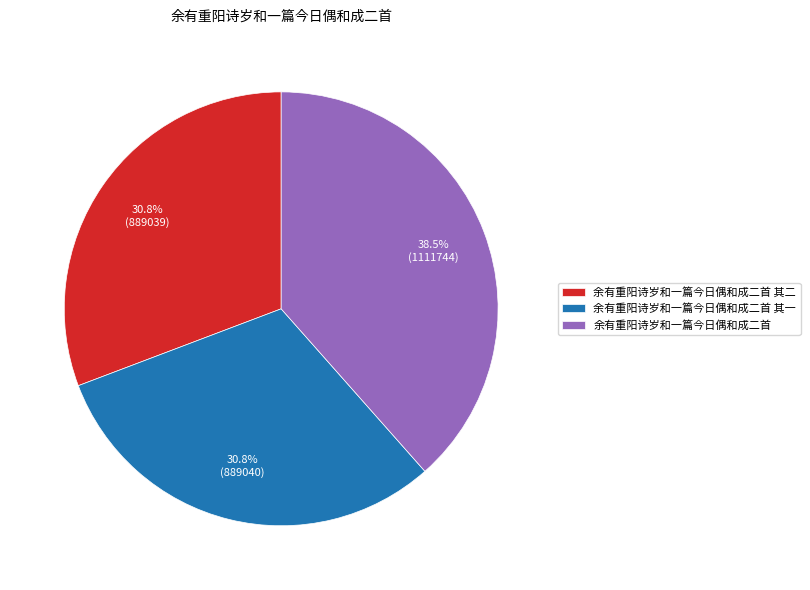

How many slices are in this pie chart?

3